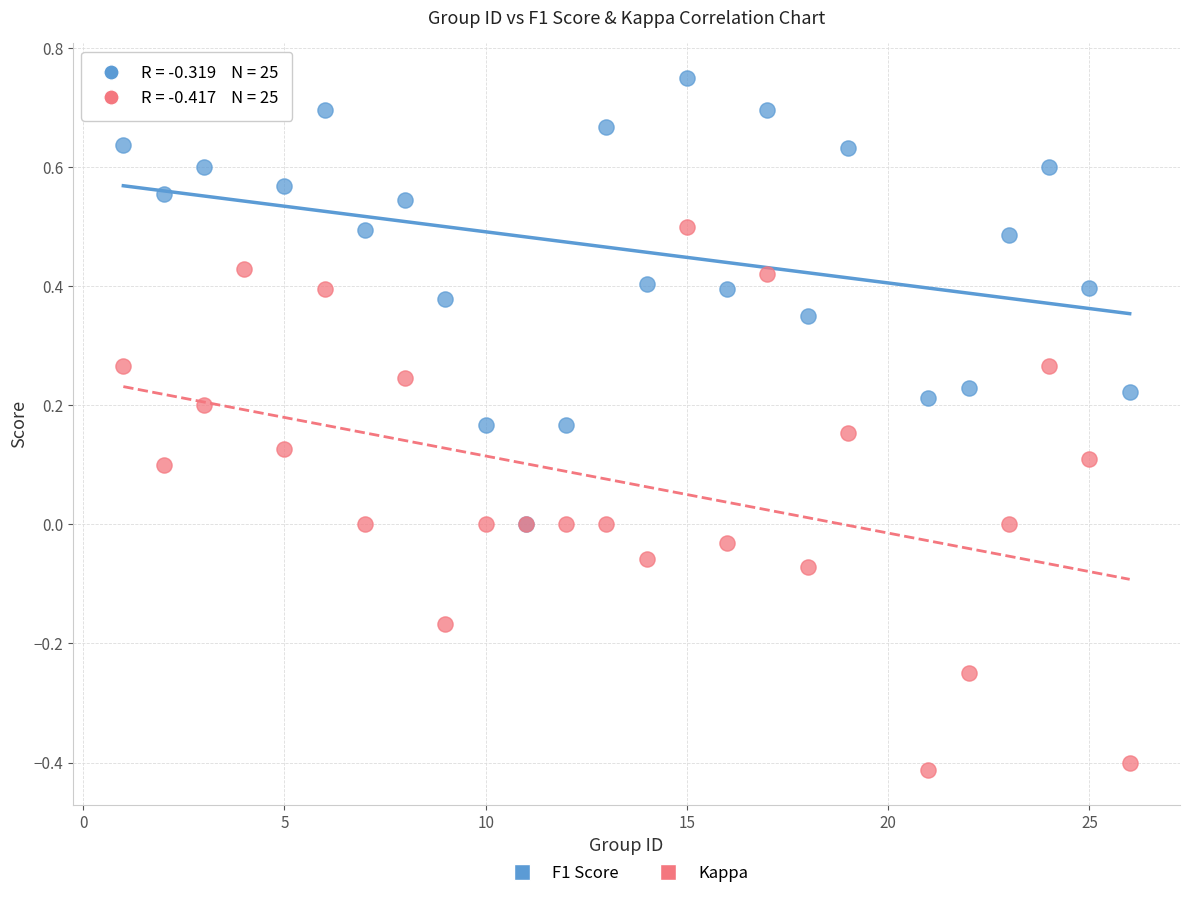

Which series contains the highest Y value?

F1 Score